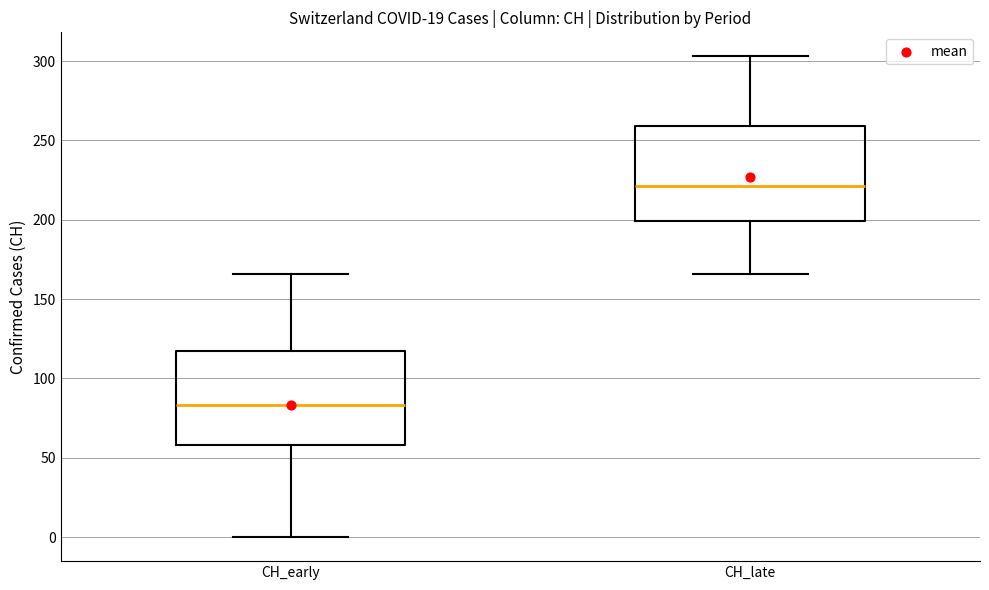

Where does the median line of the box for CH_late sit on the y-axis? The values are not printed on the chart, so give them approximately, as read against the axis.

220